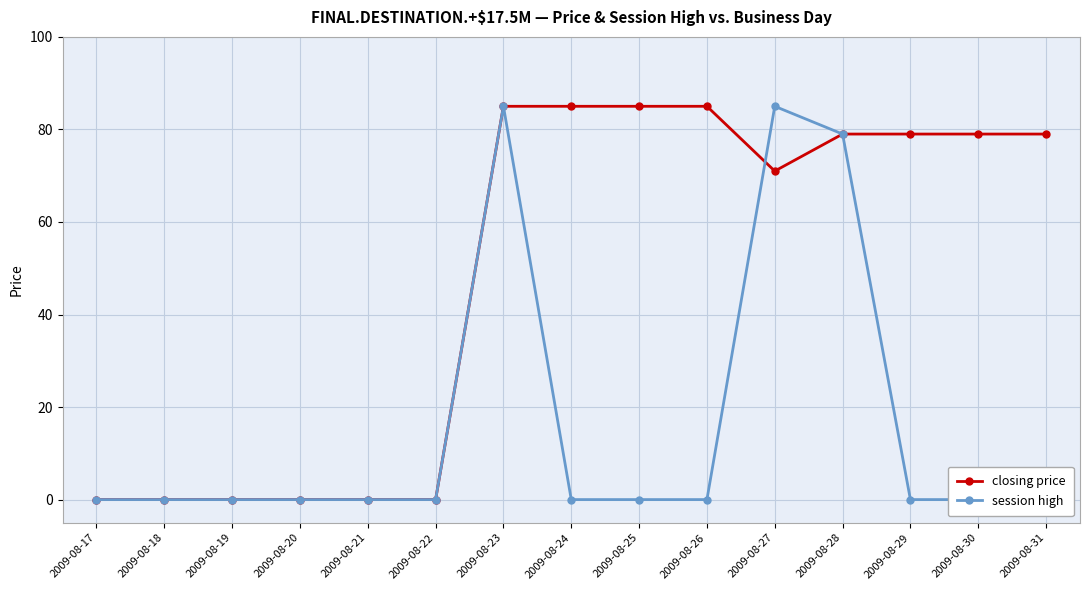

Where is session high nearest to the value 42?

2009-08-28